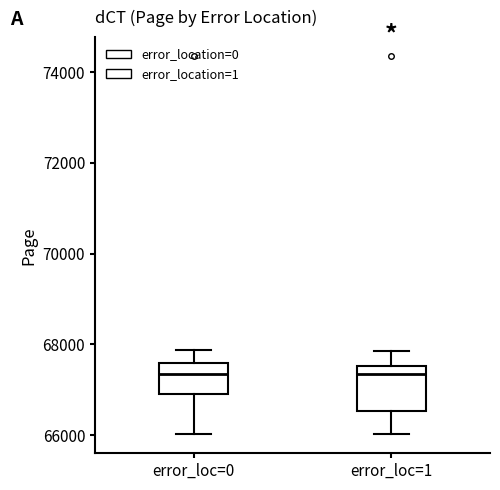

Reading left to right, read every box against the y-axis: the position of its median line, the range the box covers, and the ends of its whiskers. The values are not printed on the chart, so give them approximately, as read against the axis.

error_loc=0: median 67400, box 67000 to 67600, whiskers 66000 to 67800
error_loc=1: median 67400, box 66600 to 67600, whiskers 66000 to 67800